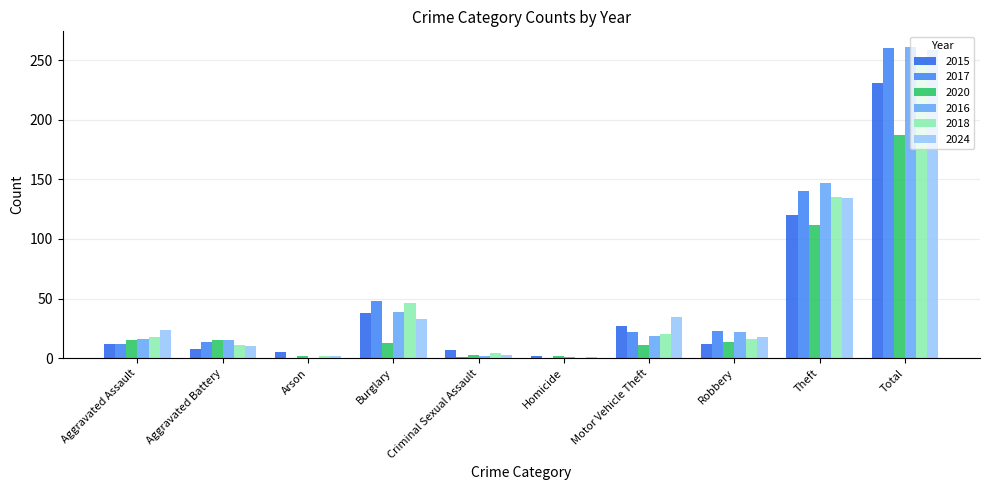

What is the label of the 5th bar from the right?

Homicide